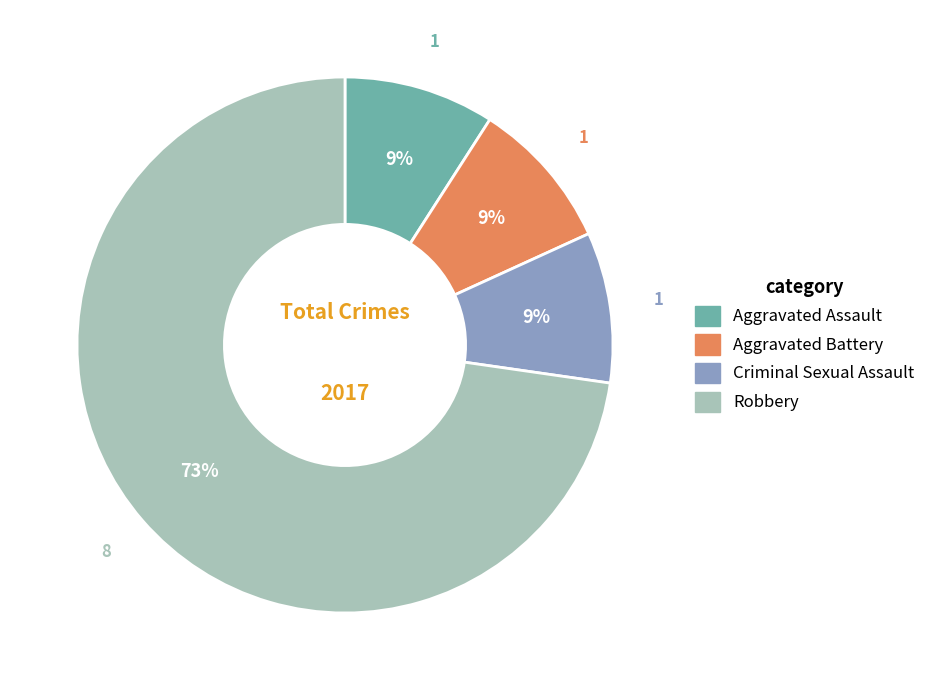

Between Criminal Sexual Assault and Robbery, which is larger?

Robbery